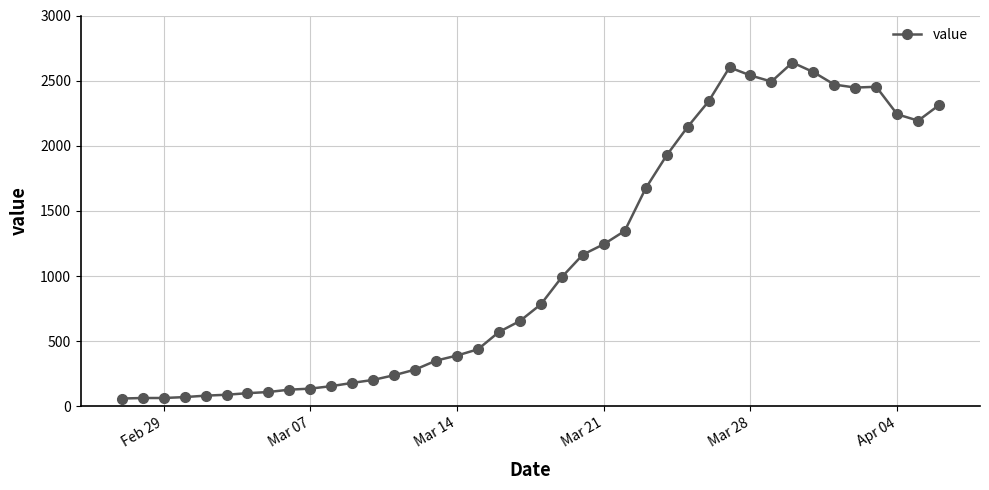

What is the maximum value shown in the chart?

2639